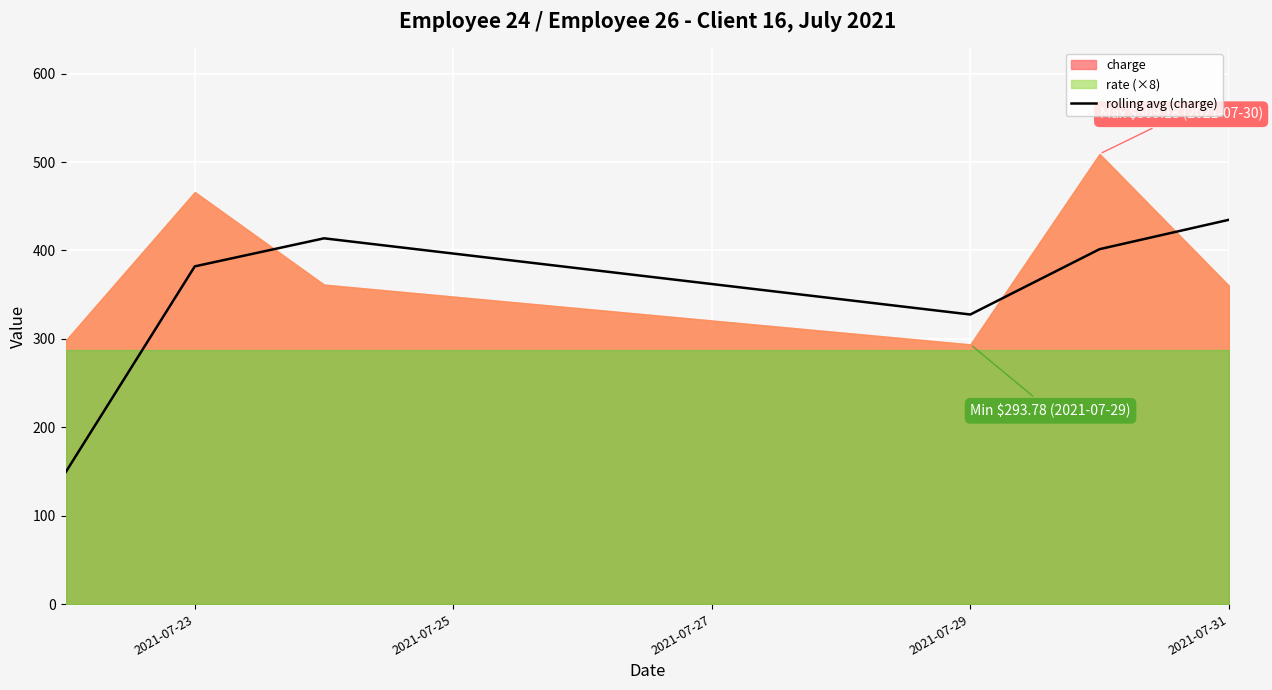

Is it true that rolling avg (charge) equals 327.6 at 2021-07-29?

True